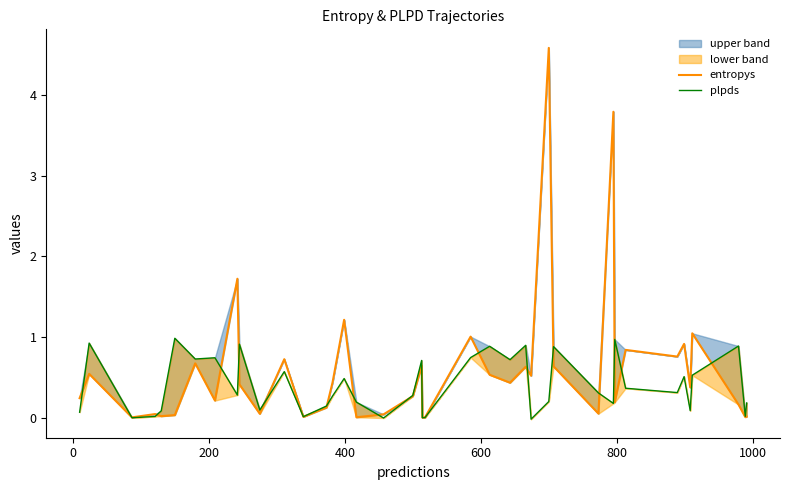

In entropys, how many points are lower than both neighbors (excluding endpoints)?

14